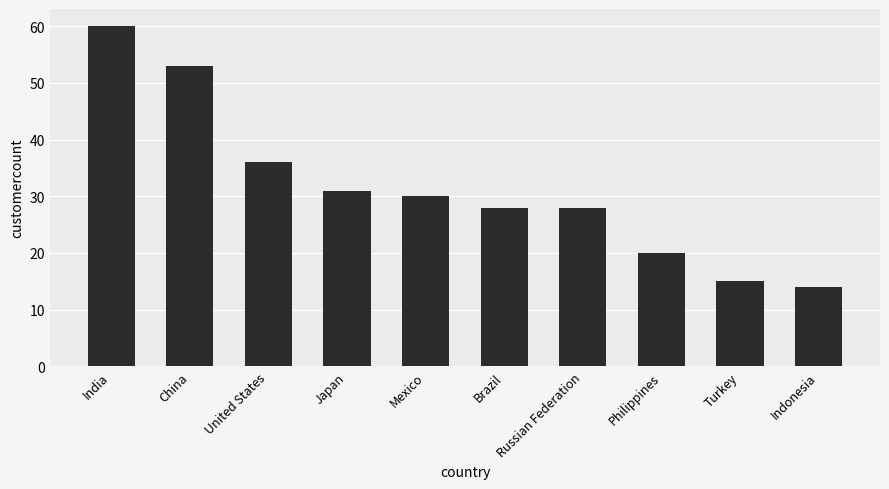

What is the value of the 7th bar from the left?

28